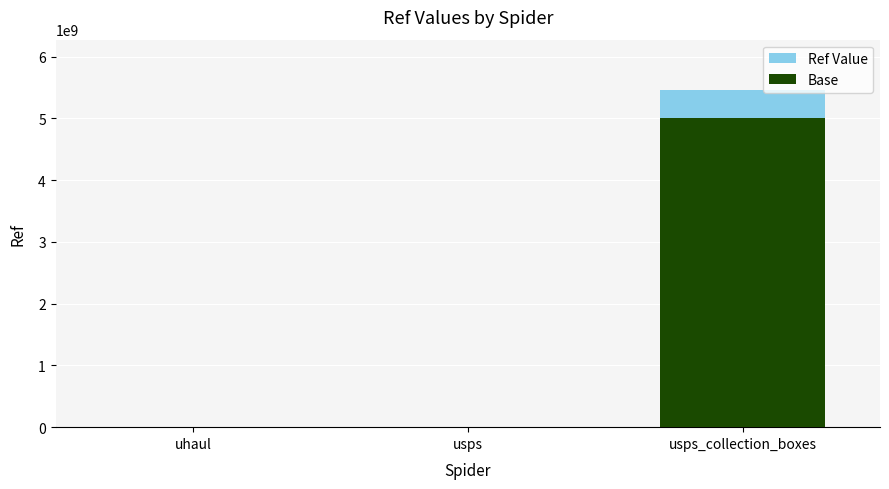

The Ref Value series shows 26183 at uhaul. True or false?

True